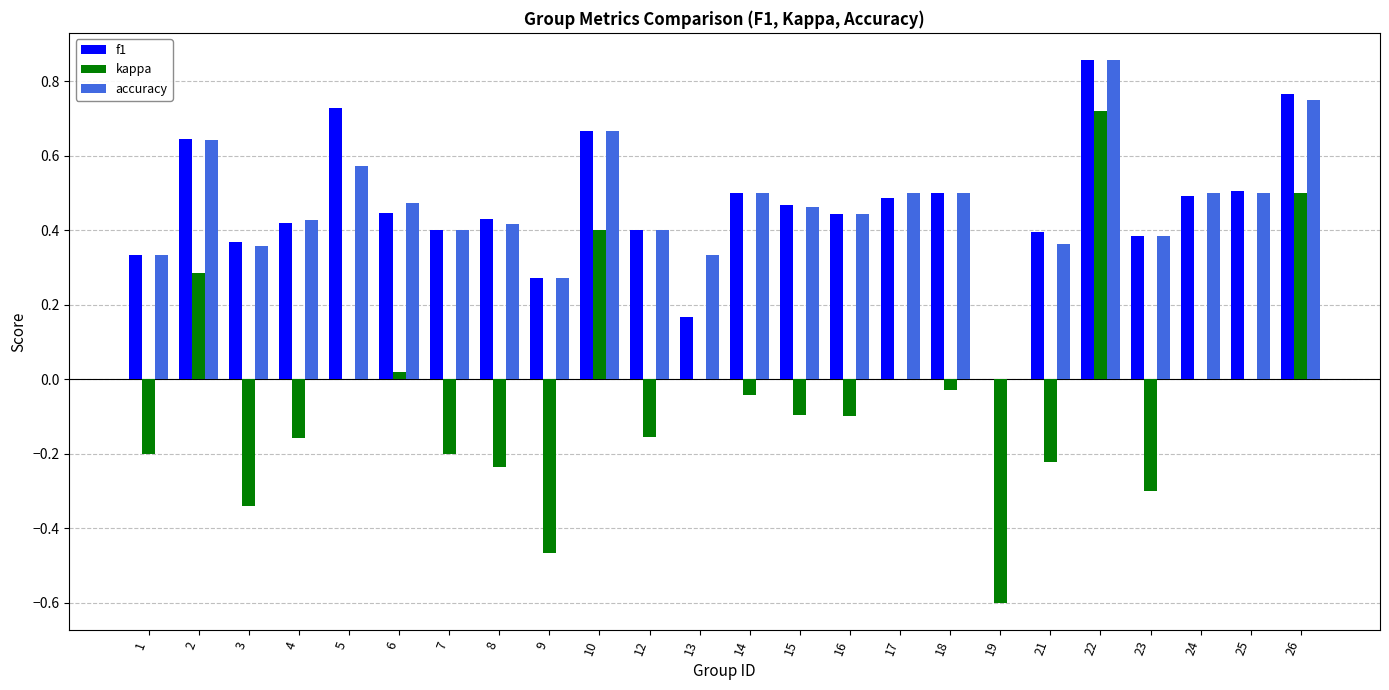

What is the sum of all kappa values?

-1.2